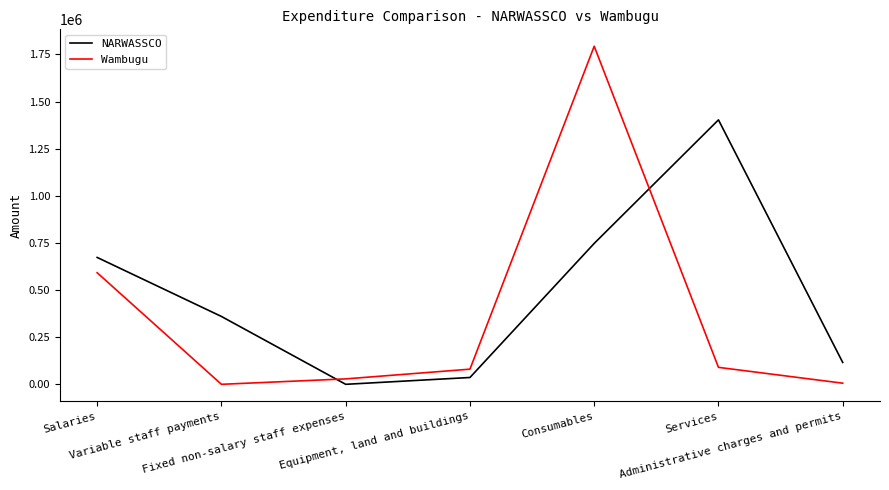

Which series has the widest spread of values?

Wambugu